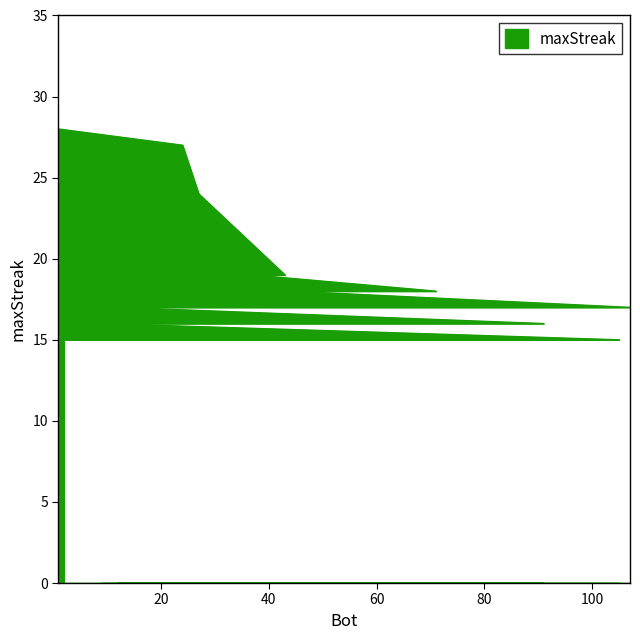

What is the sum of all values?

358